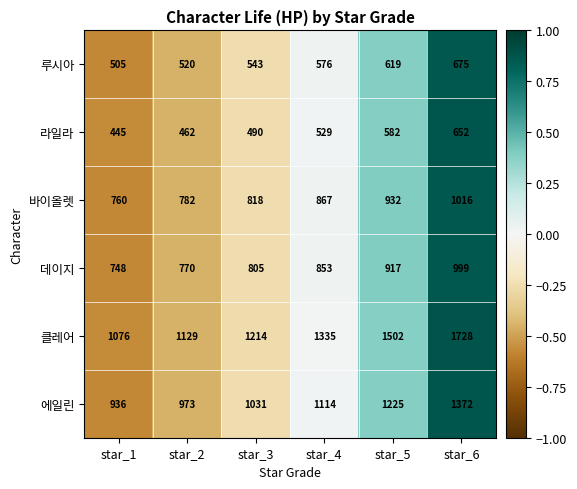

Which series has the largest total across all categories?

클레어